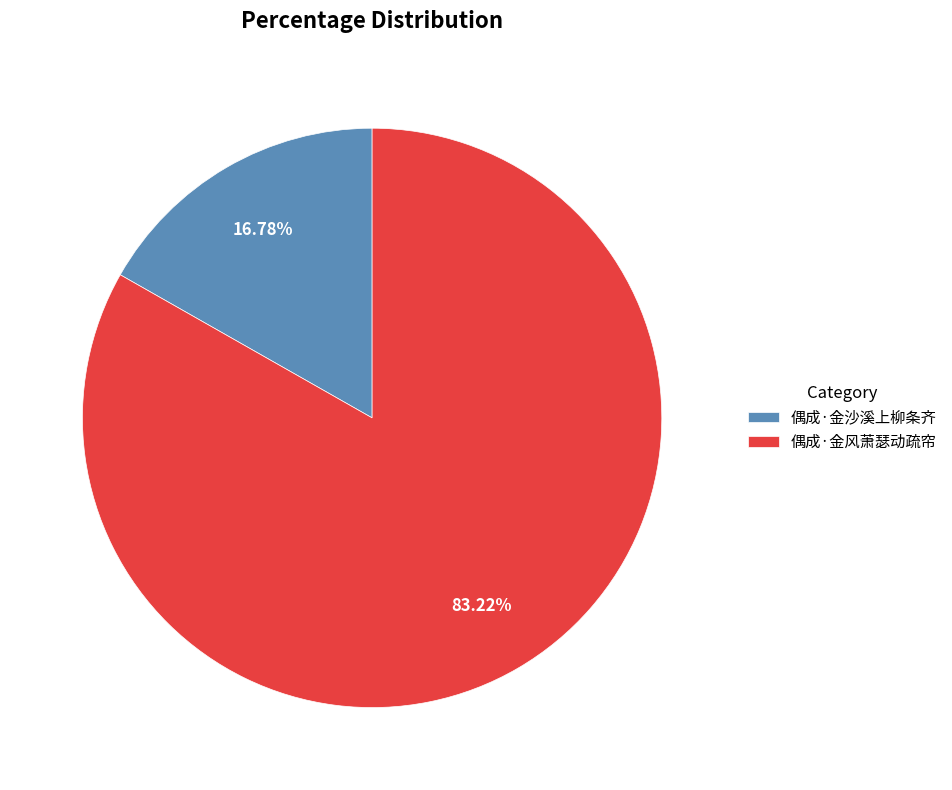

To the nearest percent, what is the average slice percentage?

50%